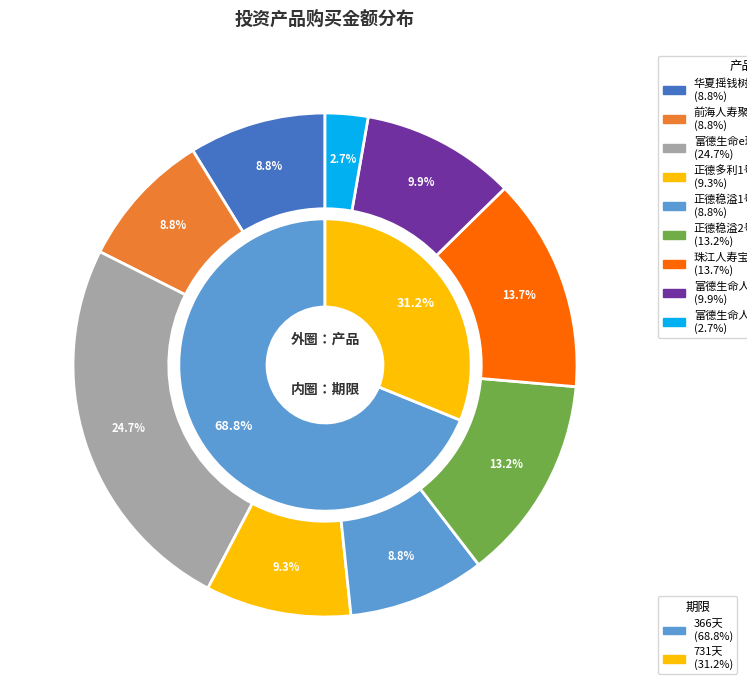

Is there any slice that represents more than half of the pie?

No